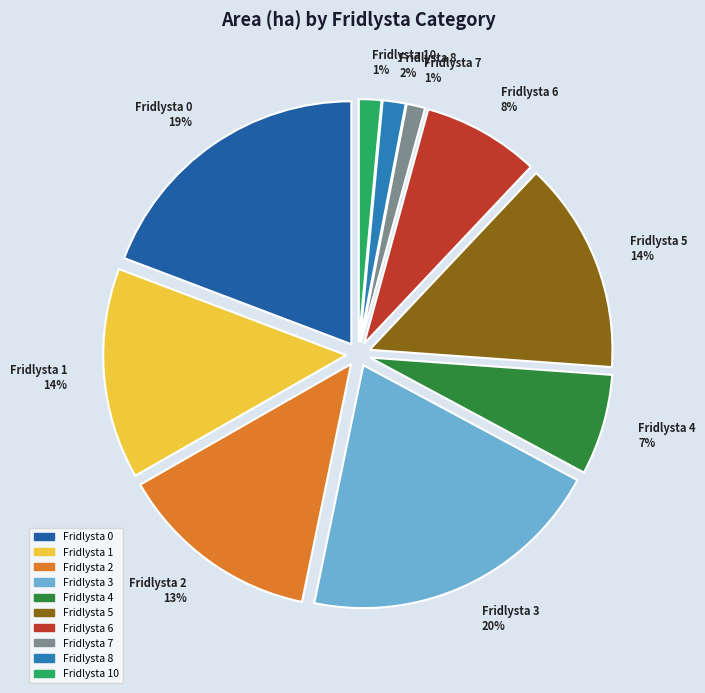

To the nearest percent, what is the difference between the Fridlysta 1 14% and Fridlysta 10 1% slice percentages?

13%